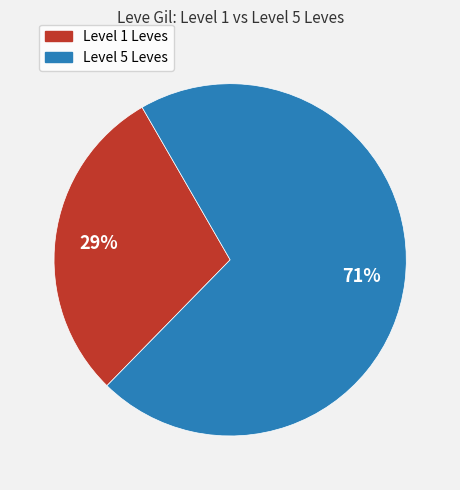

Count the number of slices in the pie.

2